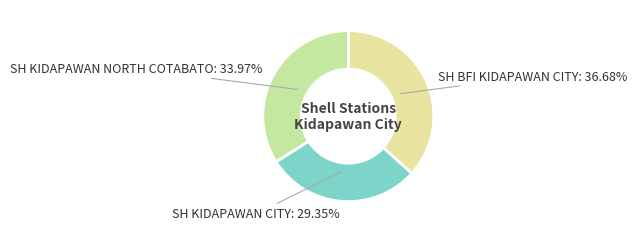

Which category has the biggest portion of the pie?

SH BFI KIDAPAWAN CITY